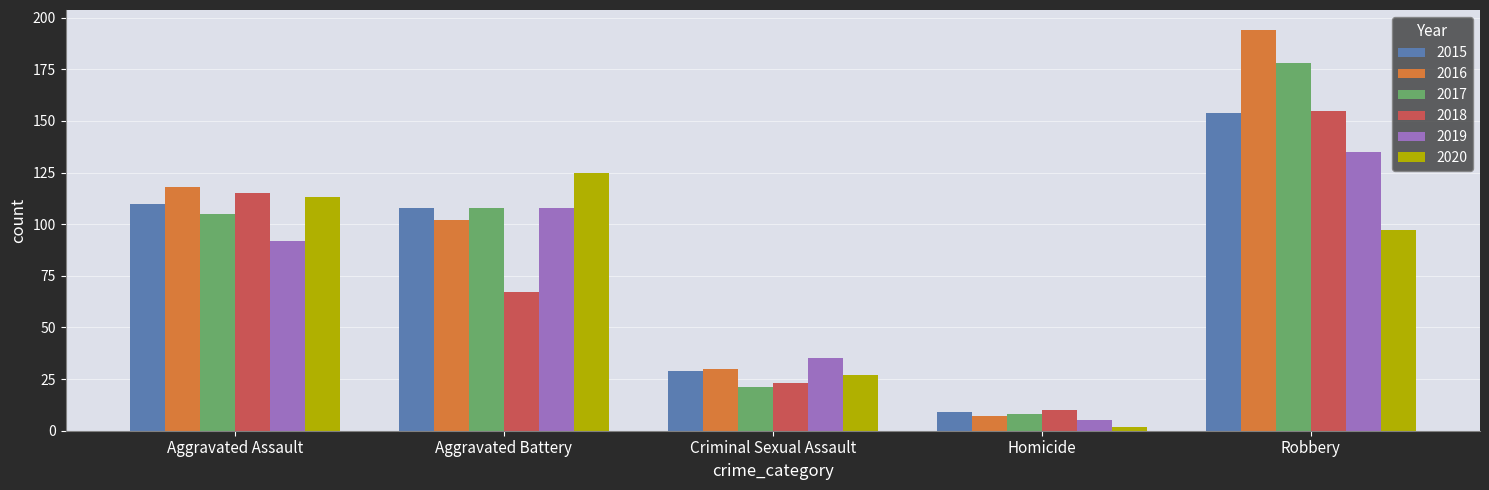

What is the approximate value of 2015 at Aggravated Assault?

110